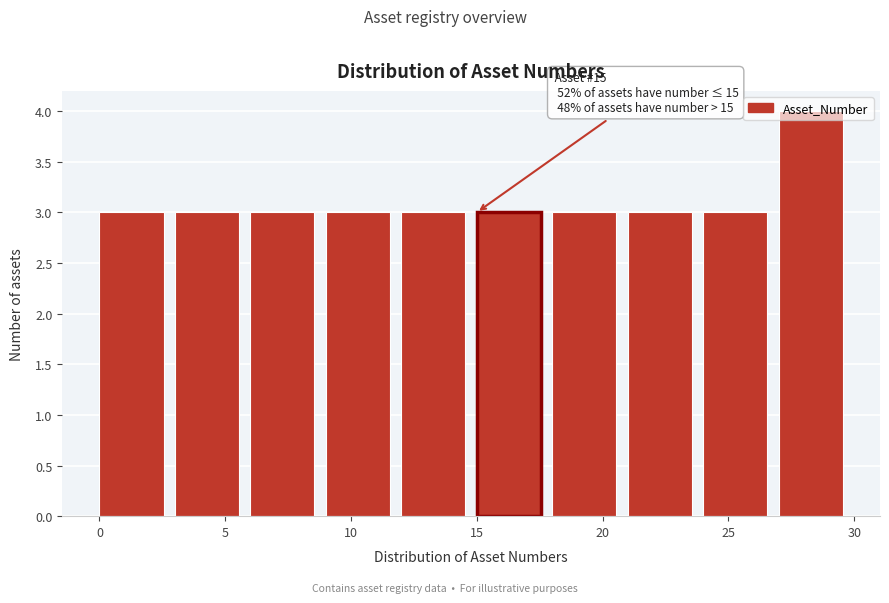

Over which range of the x-axis is the bar tallest?

27 to 30